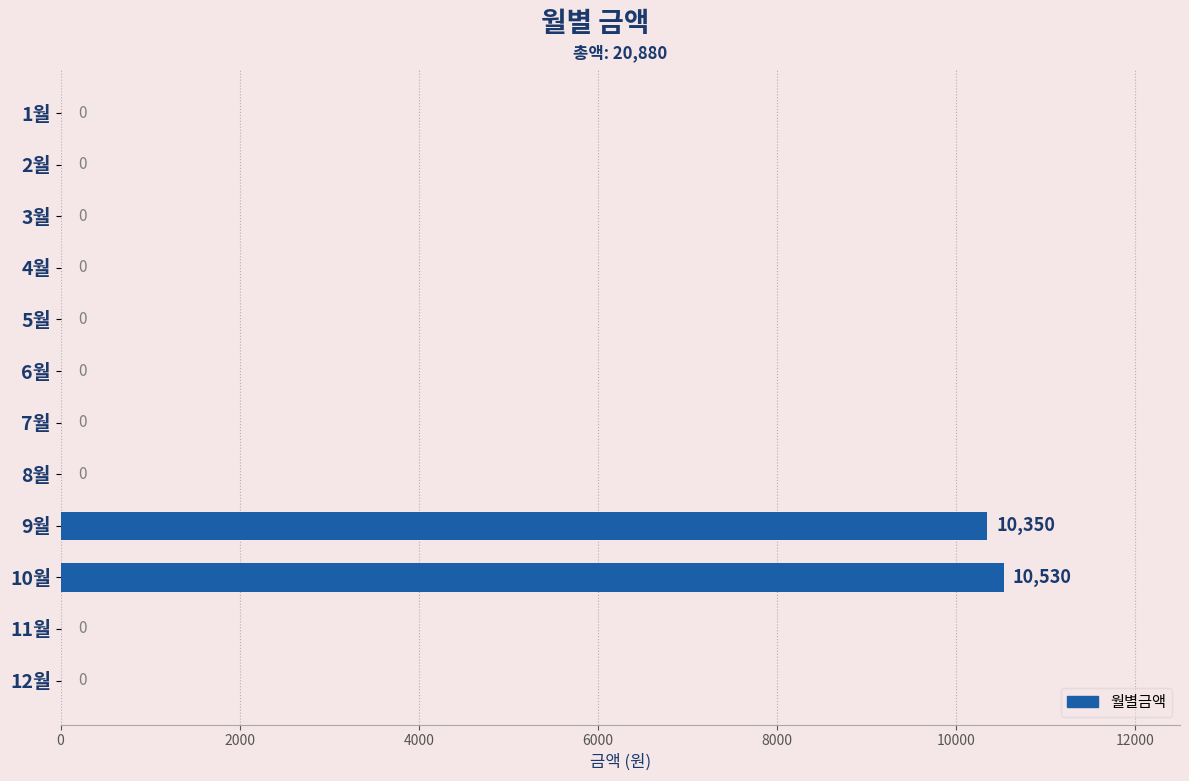

Reading bottom to top, transcribe all the data shown in this chart.

12월=0	11월=0	10월=10530	9월=10350	8월=0	7월=0	6월=0	5월=0	4월=0	3월=0	2월=0	1월=0